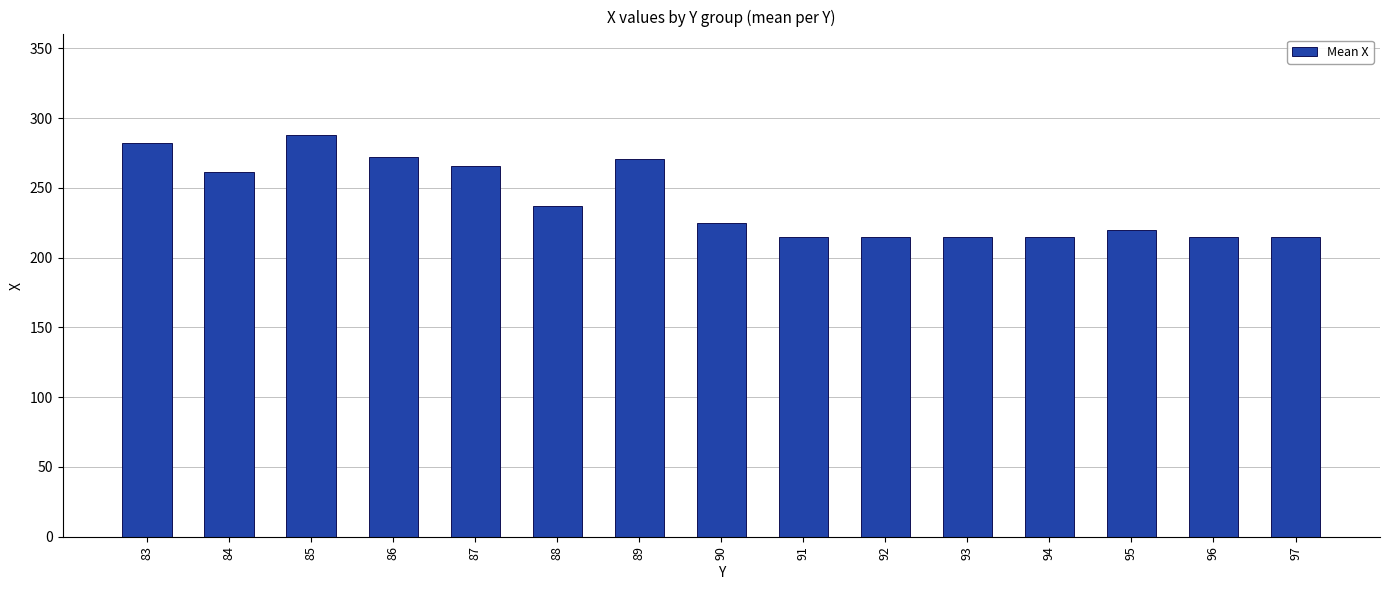

What is the value of the 11th bar from the left?

215.0